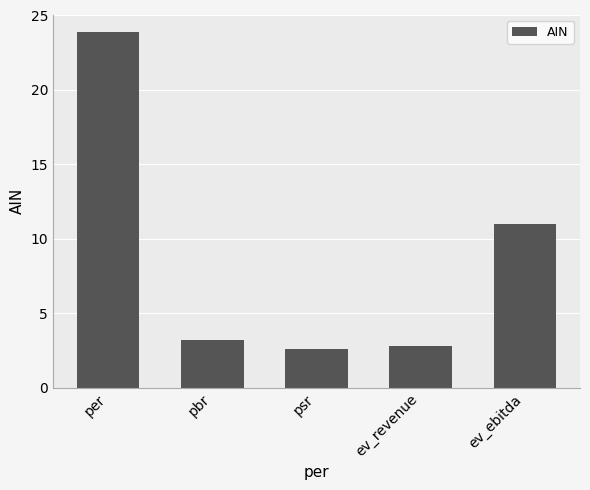

What is the sum of the values at psr and per?

26.4